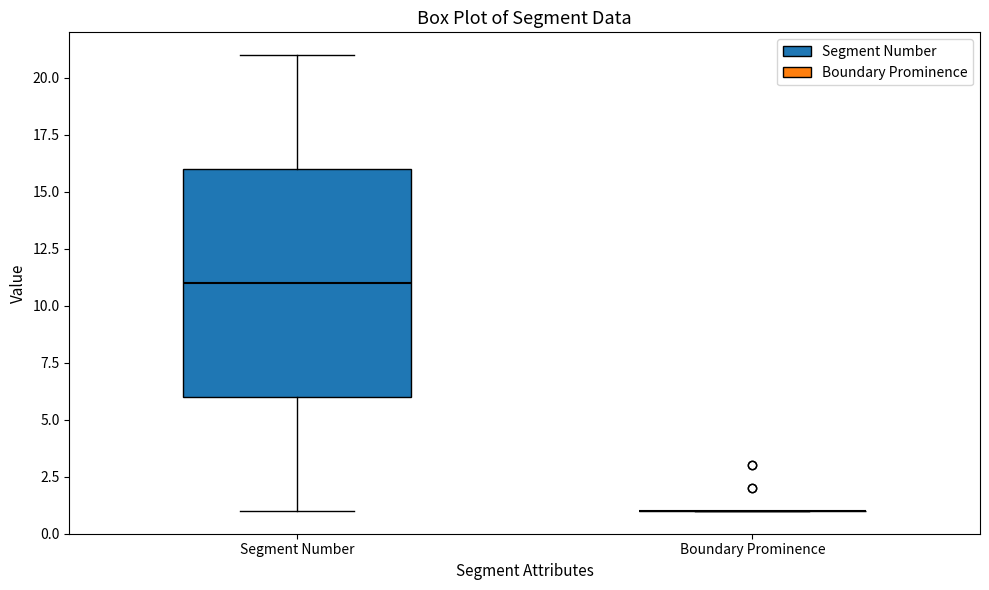

Where does the lower whisker of the box for Segment Number end on the y-axis? The values are not printed on the chart, so give them approximately, as read against the axis.

1